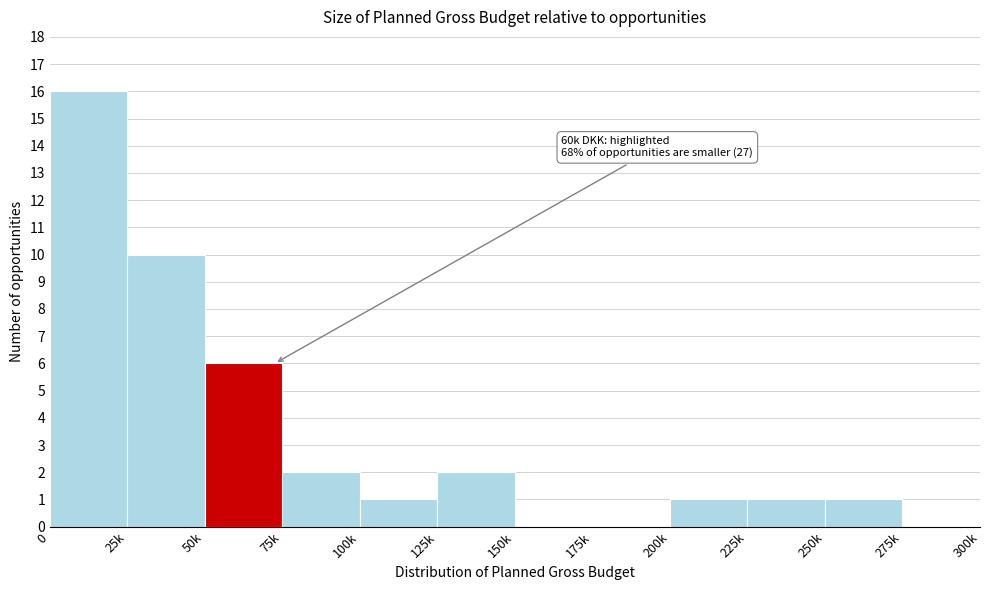

Reading left to right, extract all data points from this chart.

0=16	25k=10	50k=6	75k=2	100k=1	125k=2	150k=0	175k=0	200k=1	225k=1	250k=1	275k=0